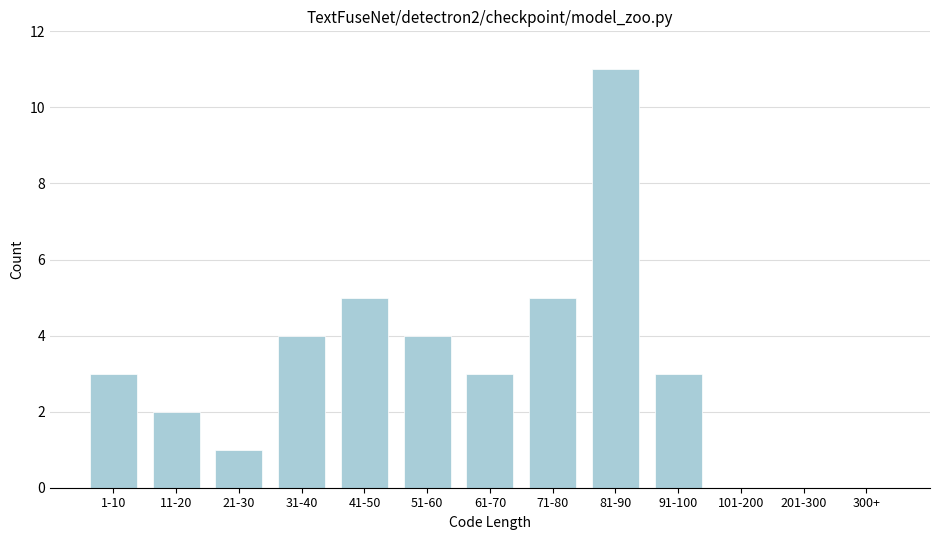

Reading right to left, transcribe all the data shown in this chart.

300+=0	201-300=0	101-200=0	91-100=3	81-90=11	71-80=5	61-70=3	51-60=4	41-50=5	31-40=4	21-30=1	11-20=2	1-10=3